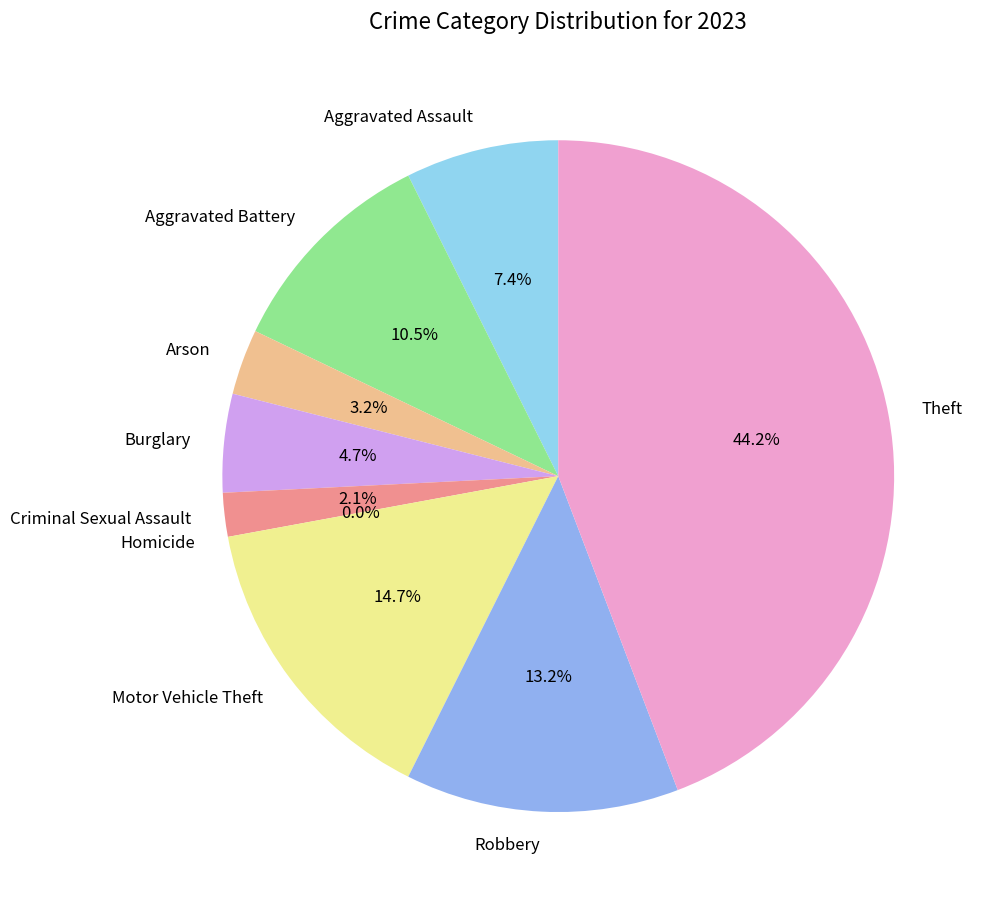

The Arson slice represents 3% of the pie. True or false?

True